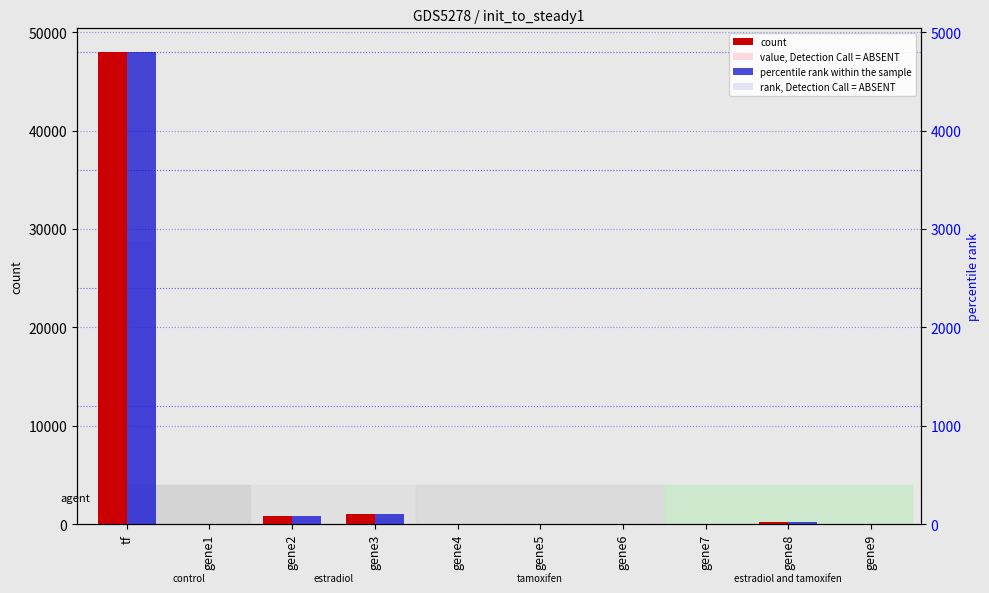

How many groups of bars are there?

10